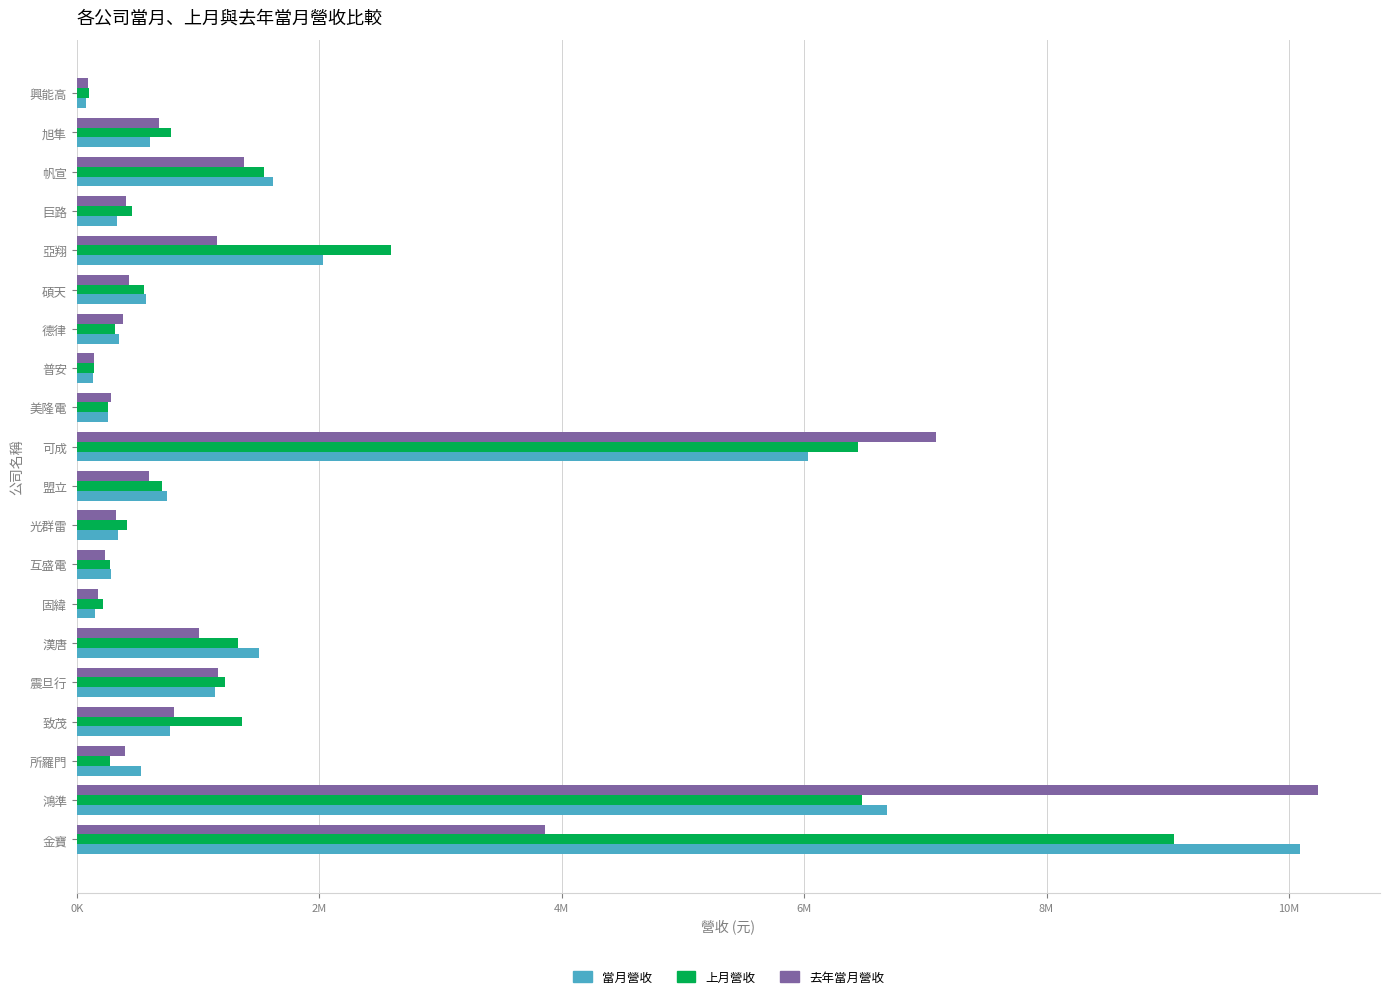

What are all the series names shown in the legend?

當月營收, 上月營收, 去年當月營收